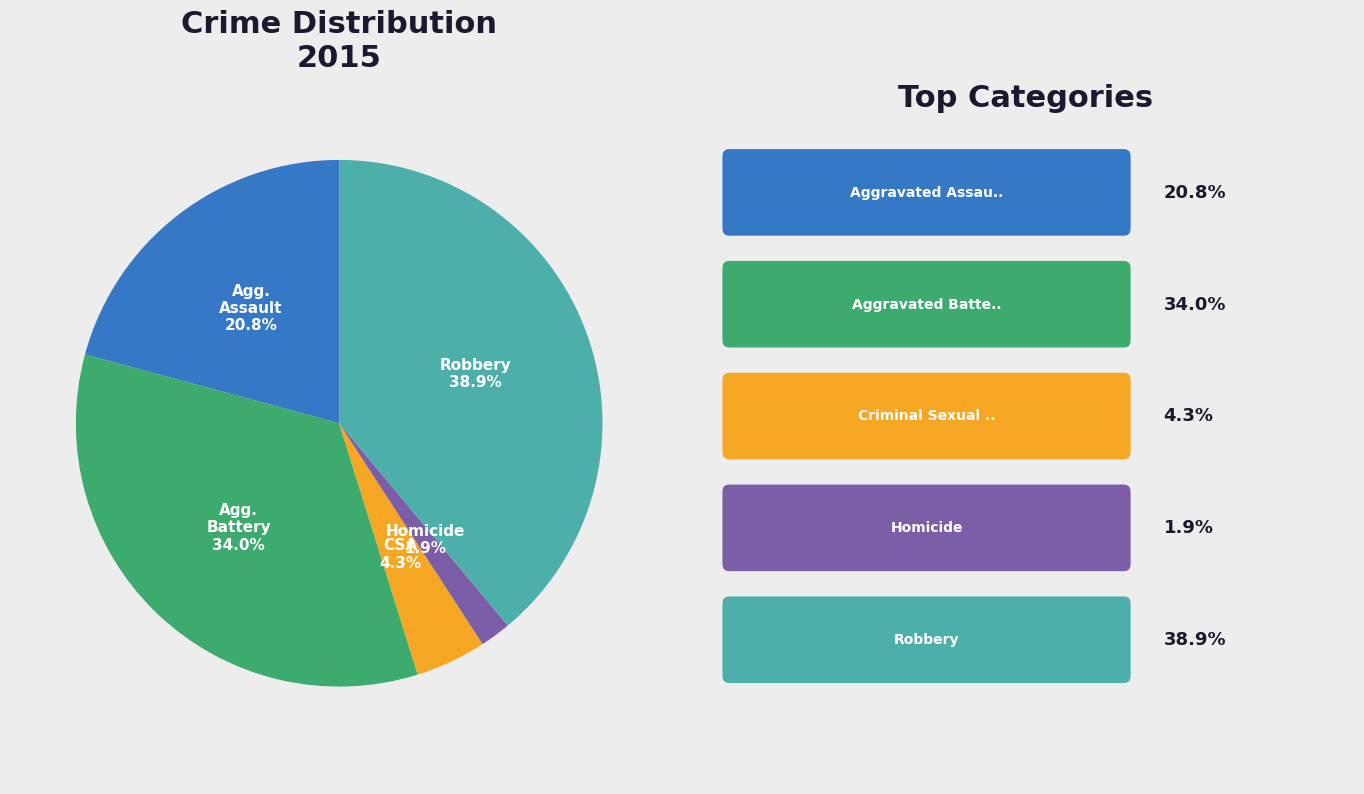

Is there a majority slice in this chart?

No